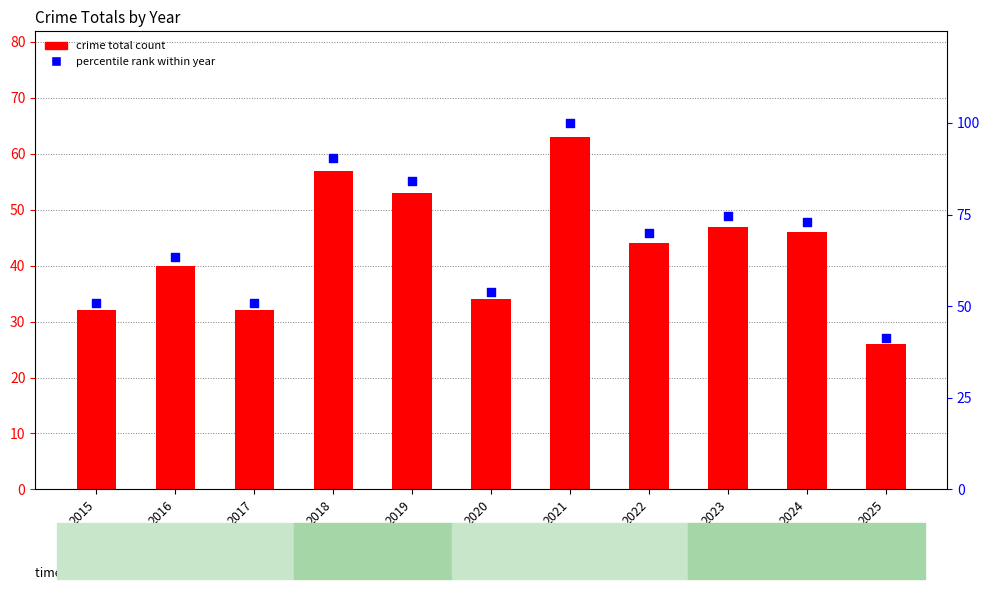

At how many categories does at least one series exceed 32?

11